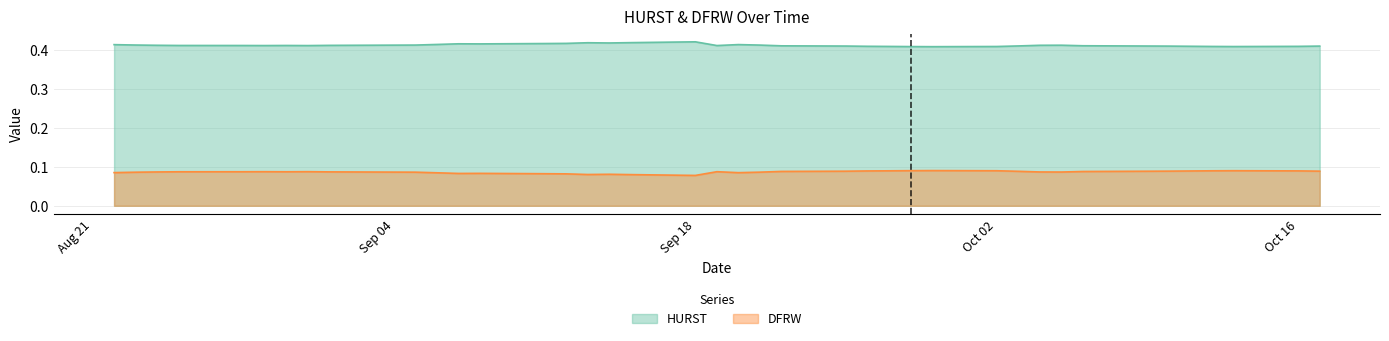

Which series has the largest total across all categories?

HURST